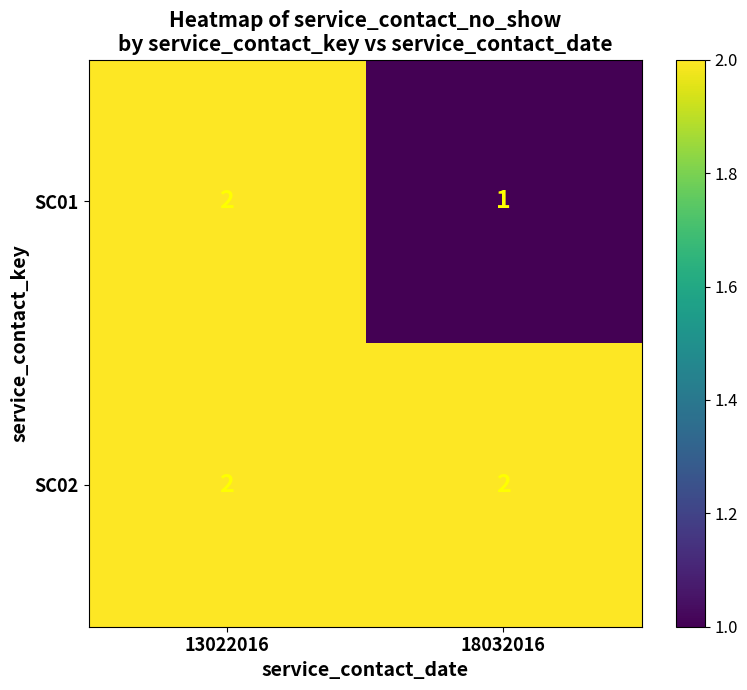

At which category does the chart reach its minimum across all series?

18032016